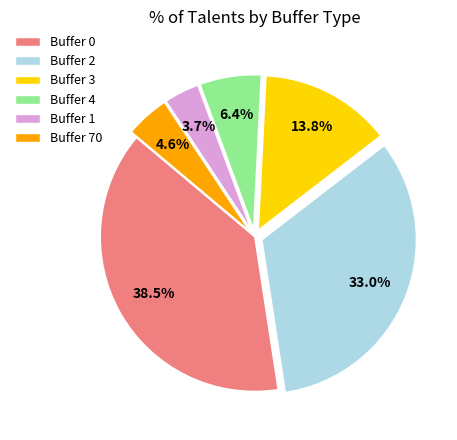

What portion of the pie excludes Buffer 3?

86.2%